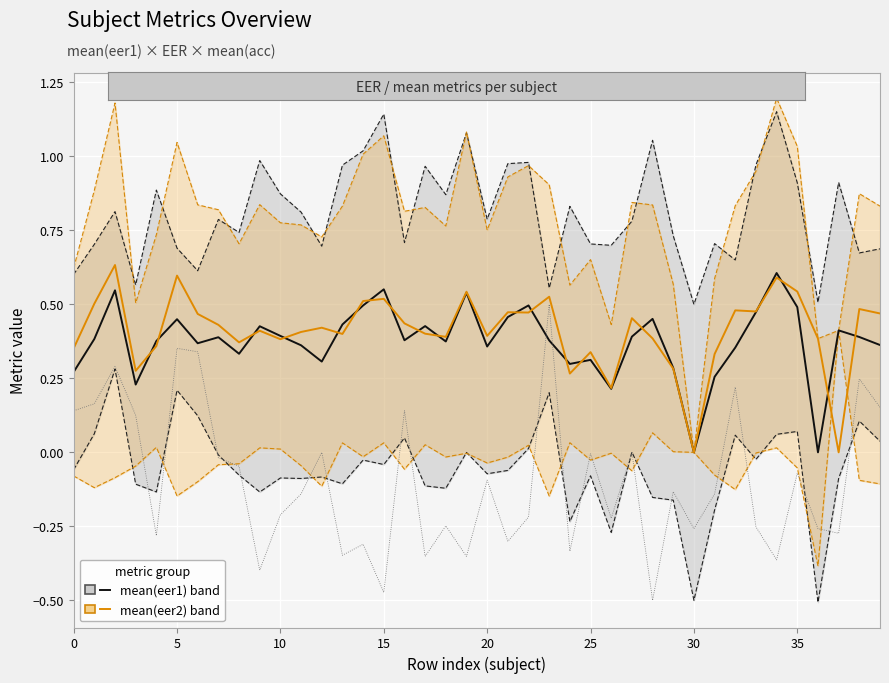

What is the difference between the second highest and second lowest values in the mean(eer2) (centre, ±eer2 band) series?

0.6